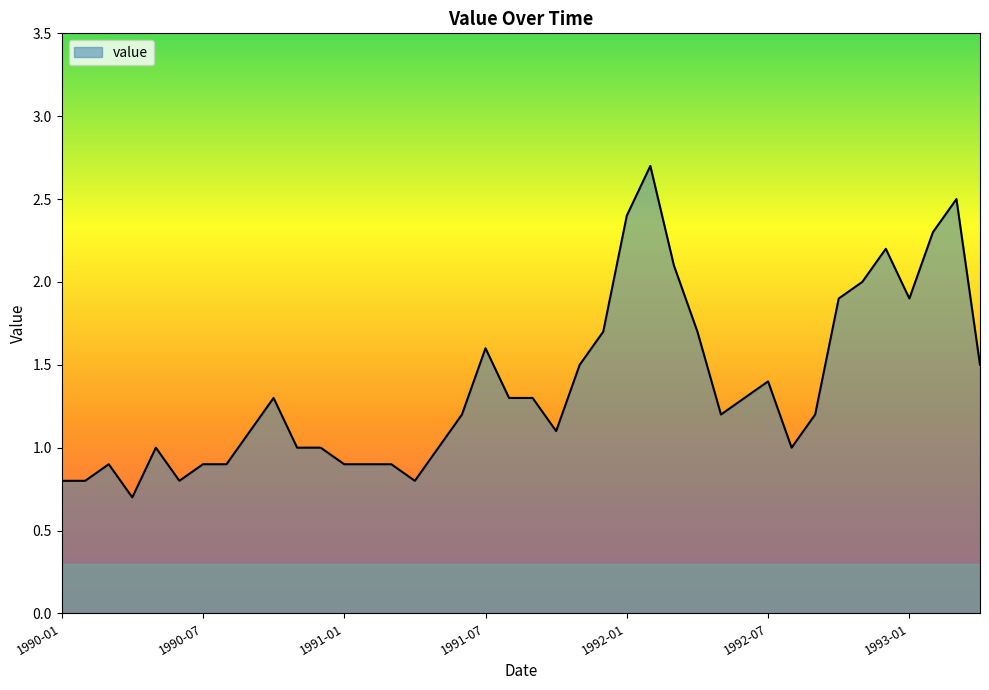

What is the minimum value shown in the chart?

0.7